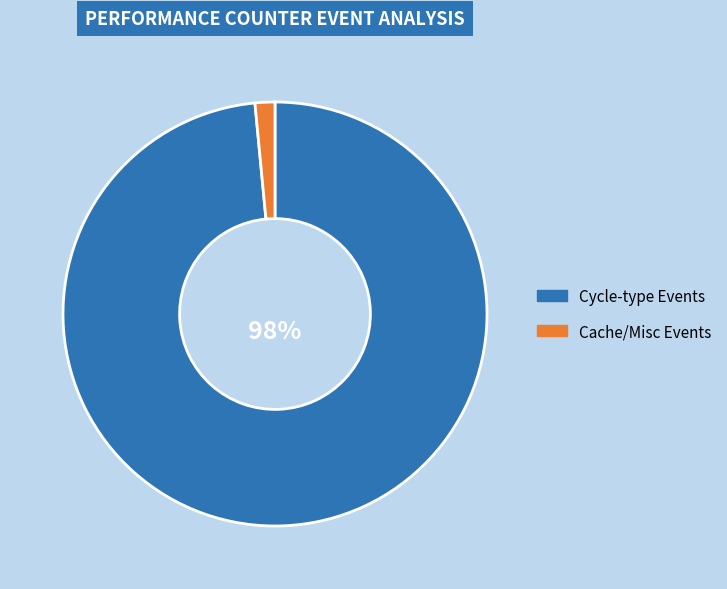

The Cache/Misc Events slice represents 2% of the pie. True or false?

True